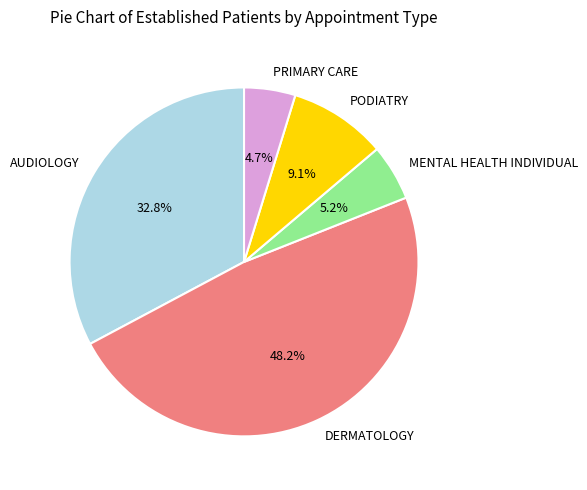

Is there a majority slice in this chart?

No